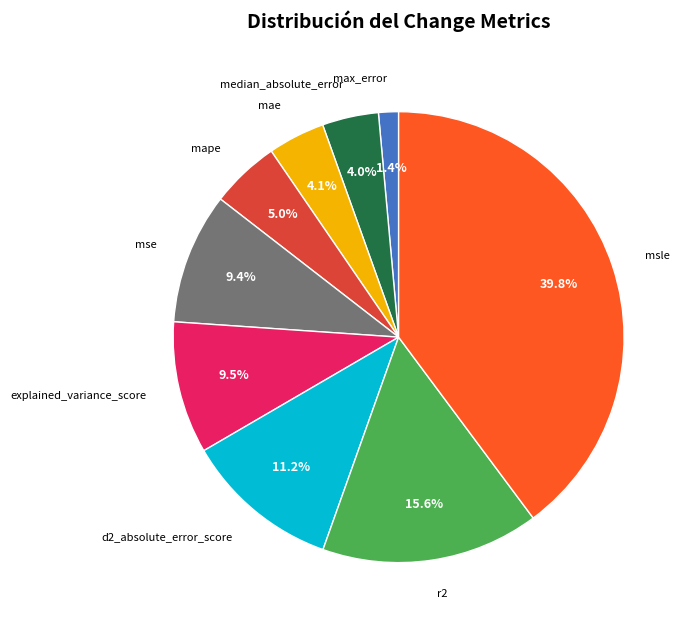

Count the number of slices in the pie.

9